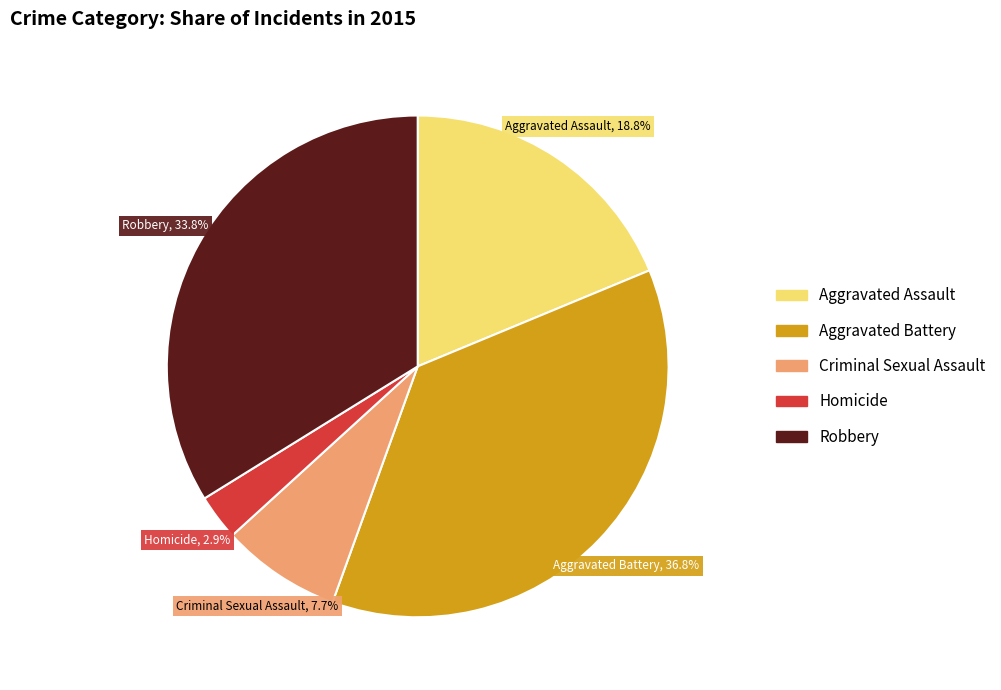

Which slice is the largest?

Aggravated Battery